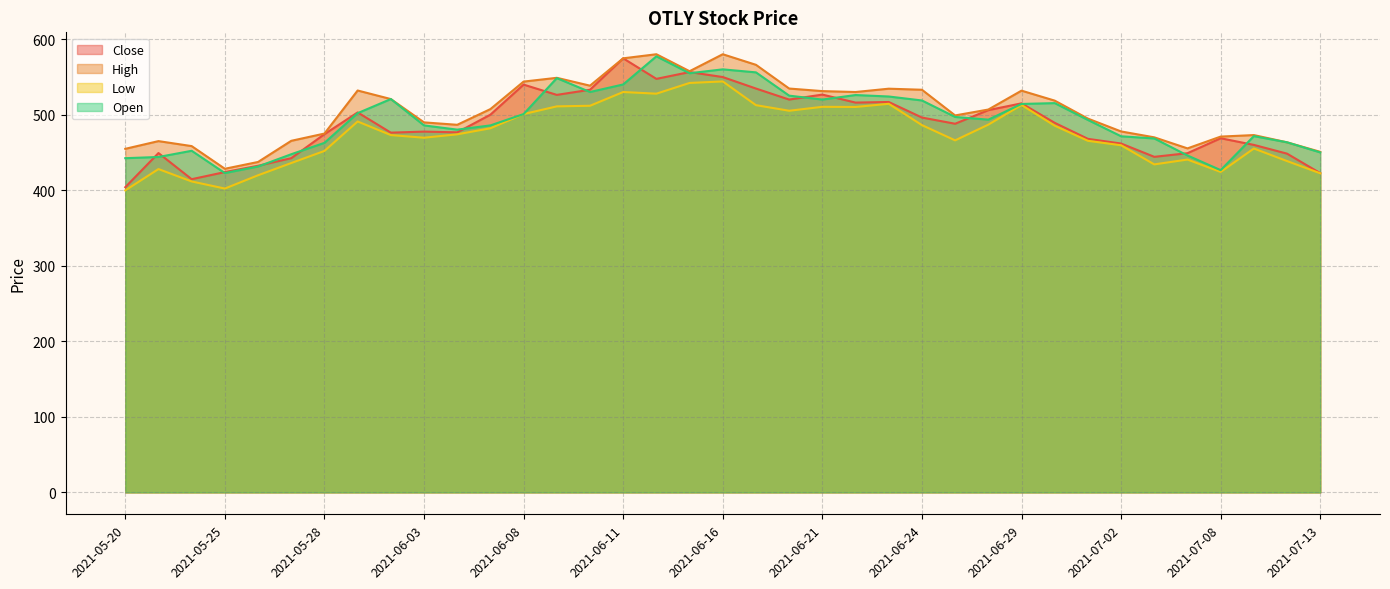

Is the value of Low at 2021-06-22 greater than the value of Open at 2021-07-12?

Yes